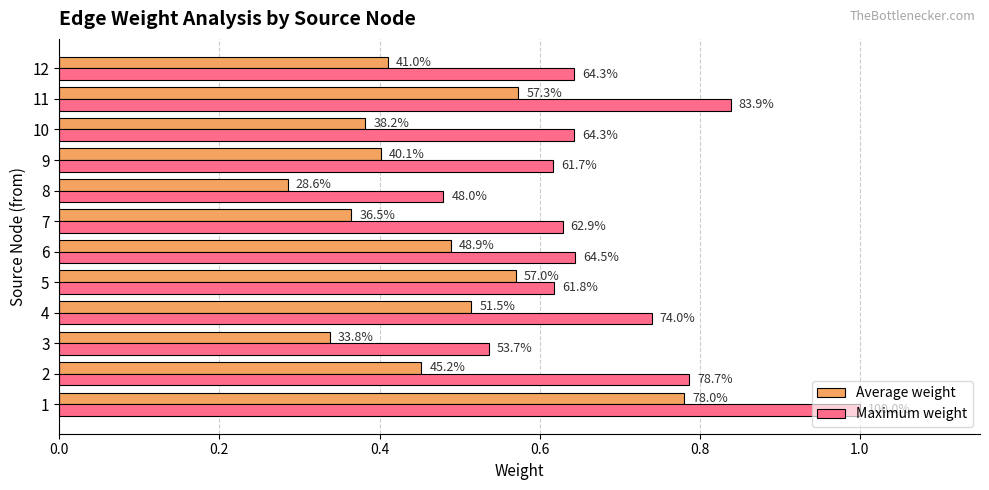

What are all the series names shown in the legend?

Average weight, Maximum weight